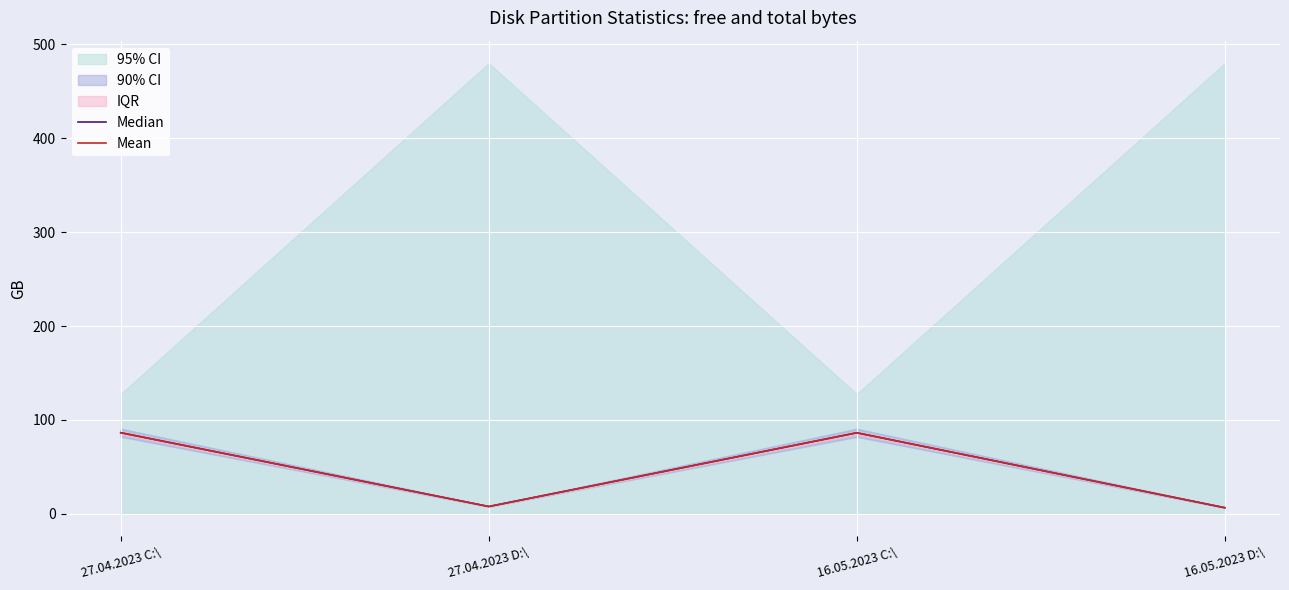

What is the label of the 4th point from the left?

16.05.2023 D:\